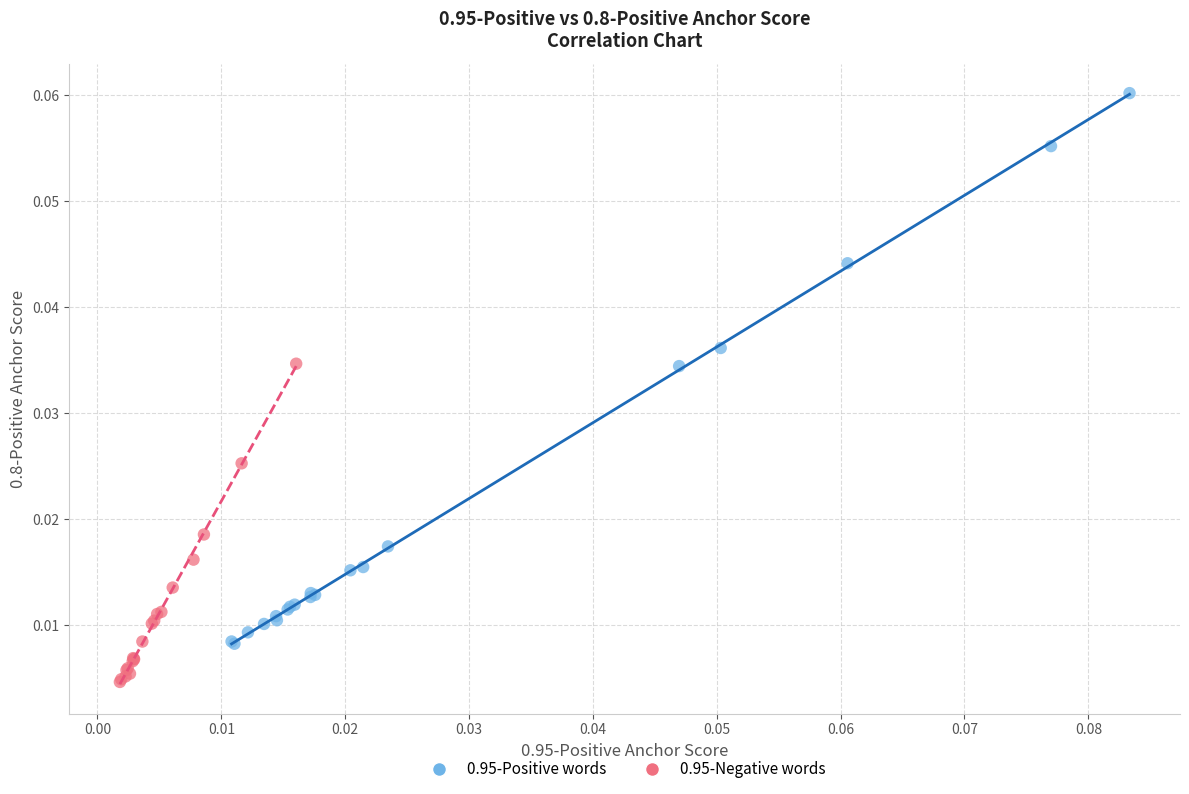

What are all the series names shown in the legend?

0.95-Positive words, 0.95-Negative words